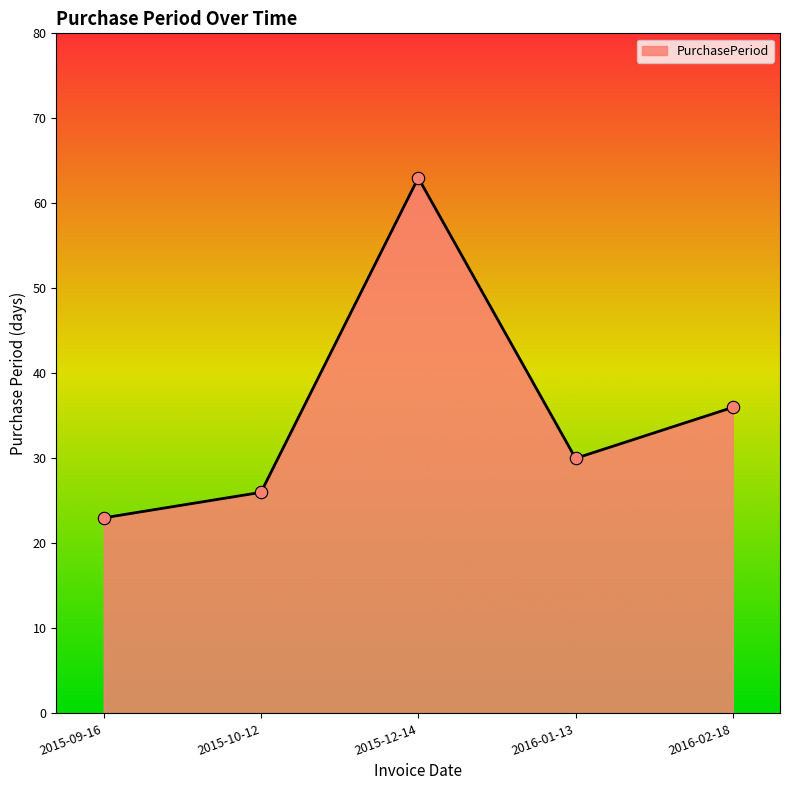

What is the change in value from 2015-10-12 to 2016-02-18?

+10